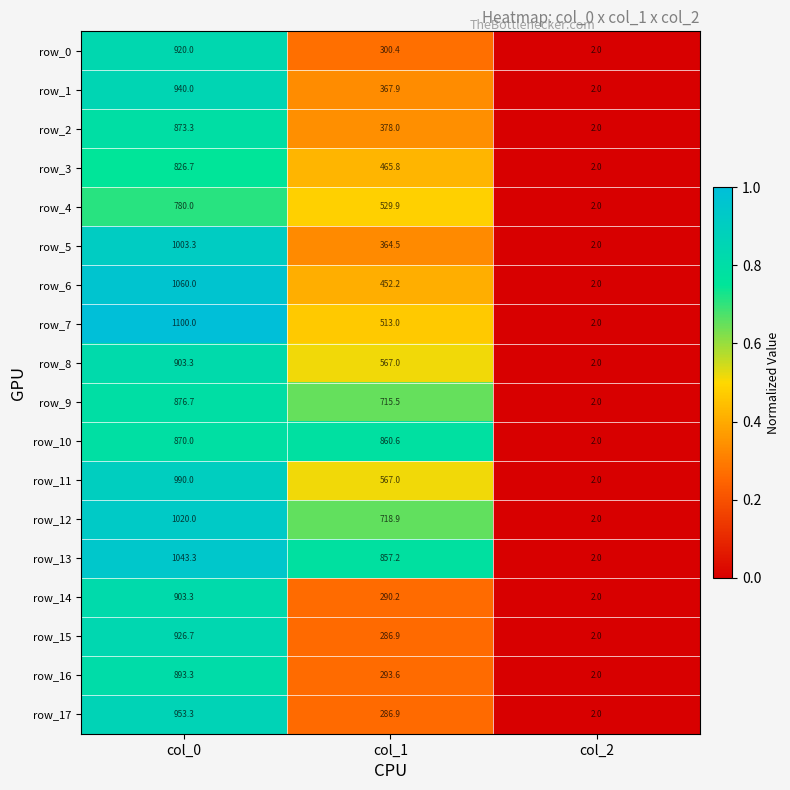

What is the sum of all row_2 values?

1253.3